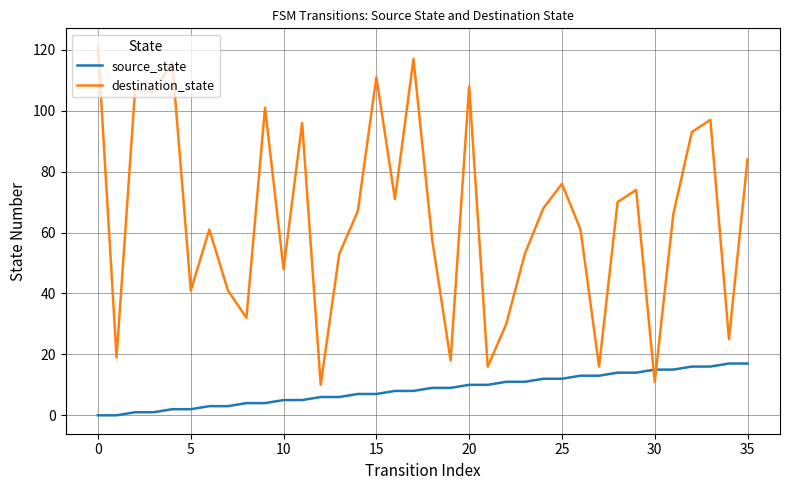

Which series ends up on top after the final intersection of source_state and destination_state?

destination_state